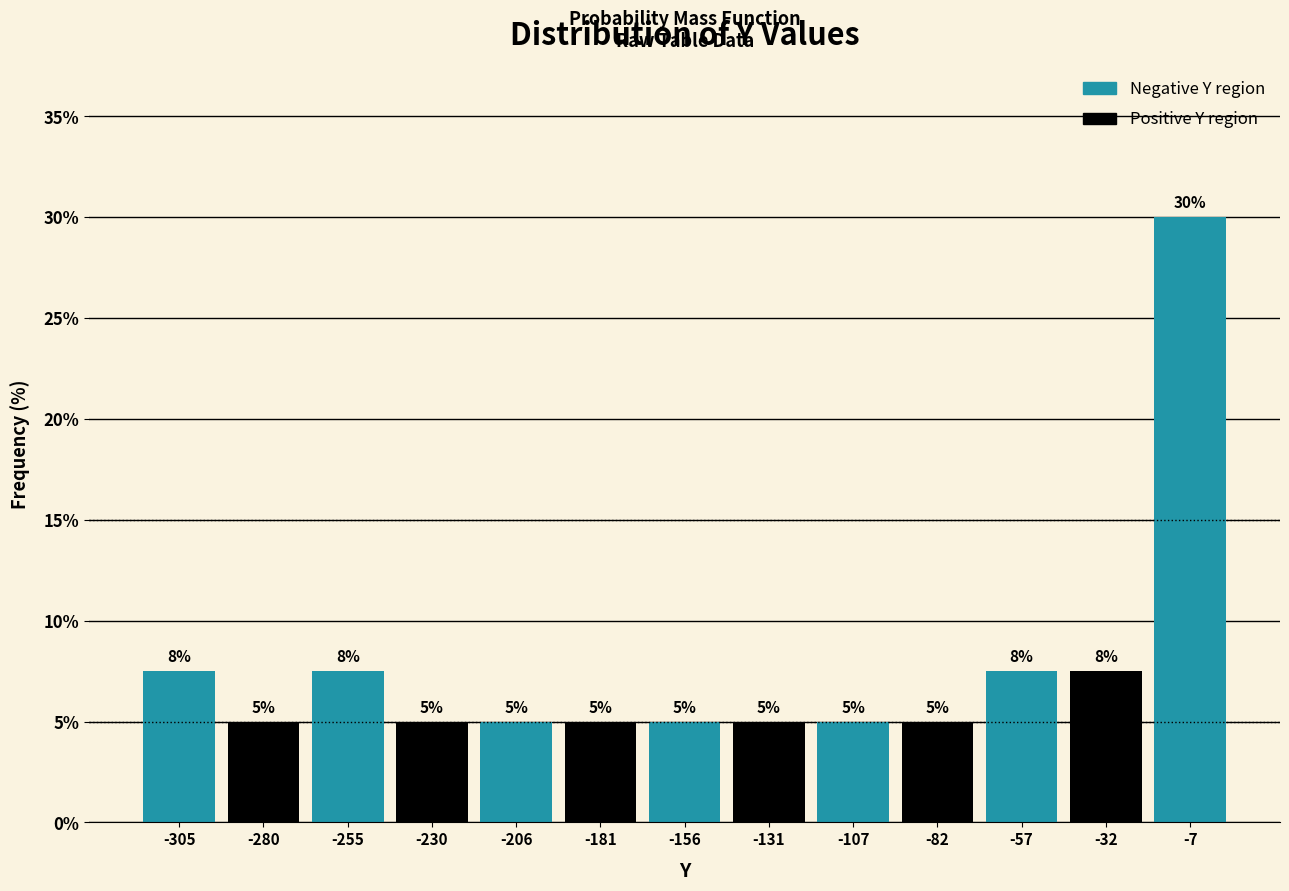

Over which range of the x-axis is the bar tallest?

-20 to 5